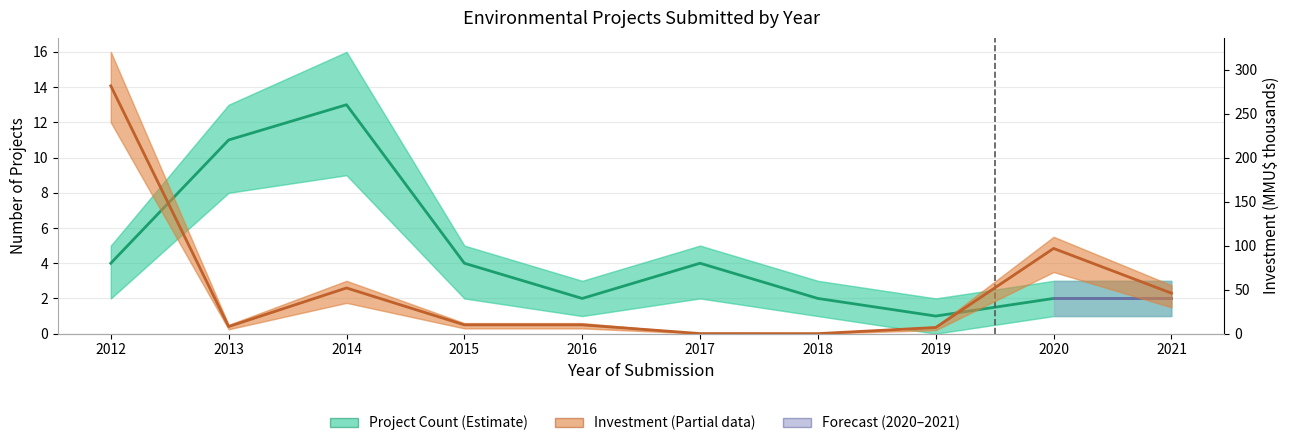

How many values in the Project Count series exceed 4?

2